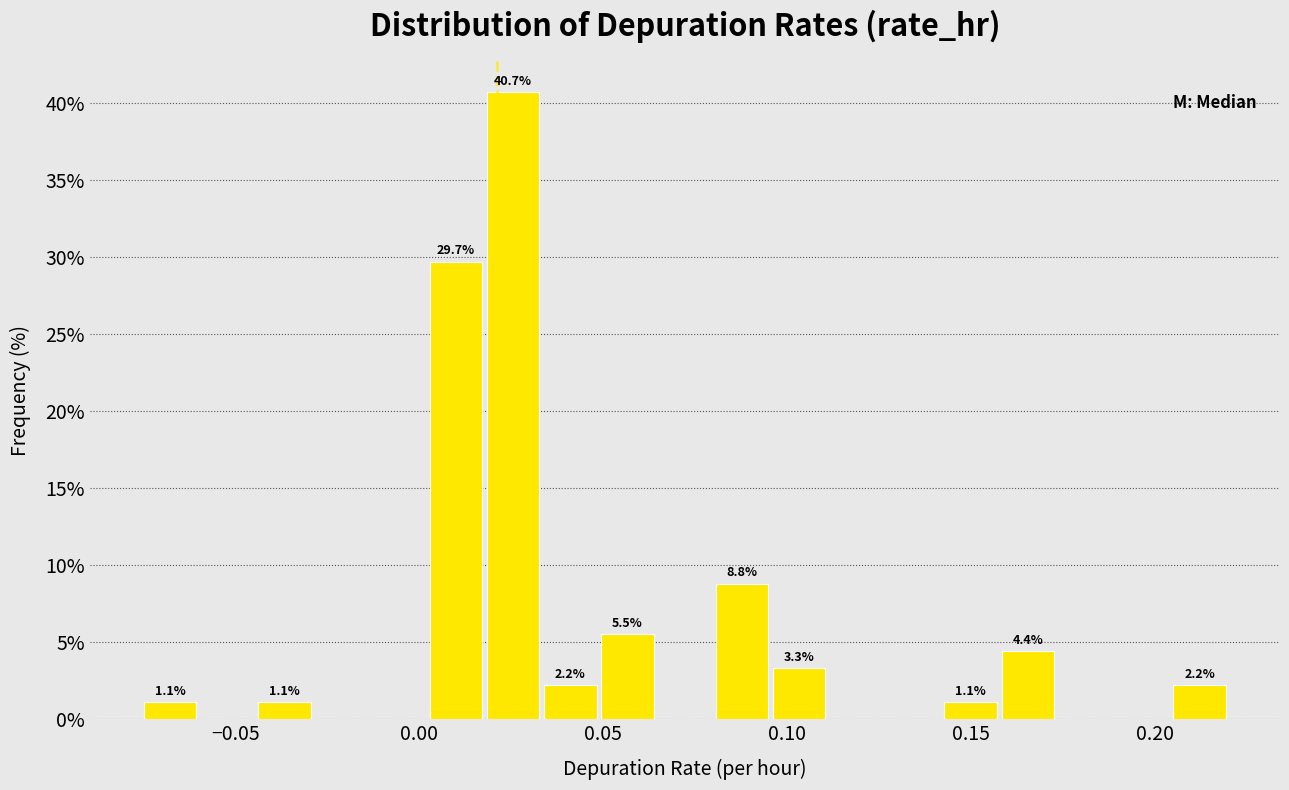

Read against the x-axis, roughly where is the centre of the tallest bar?

0.025